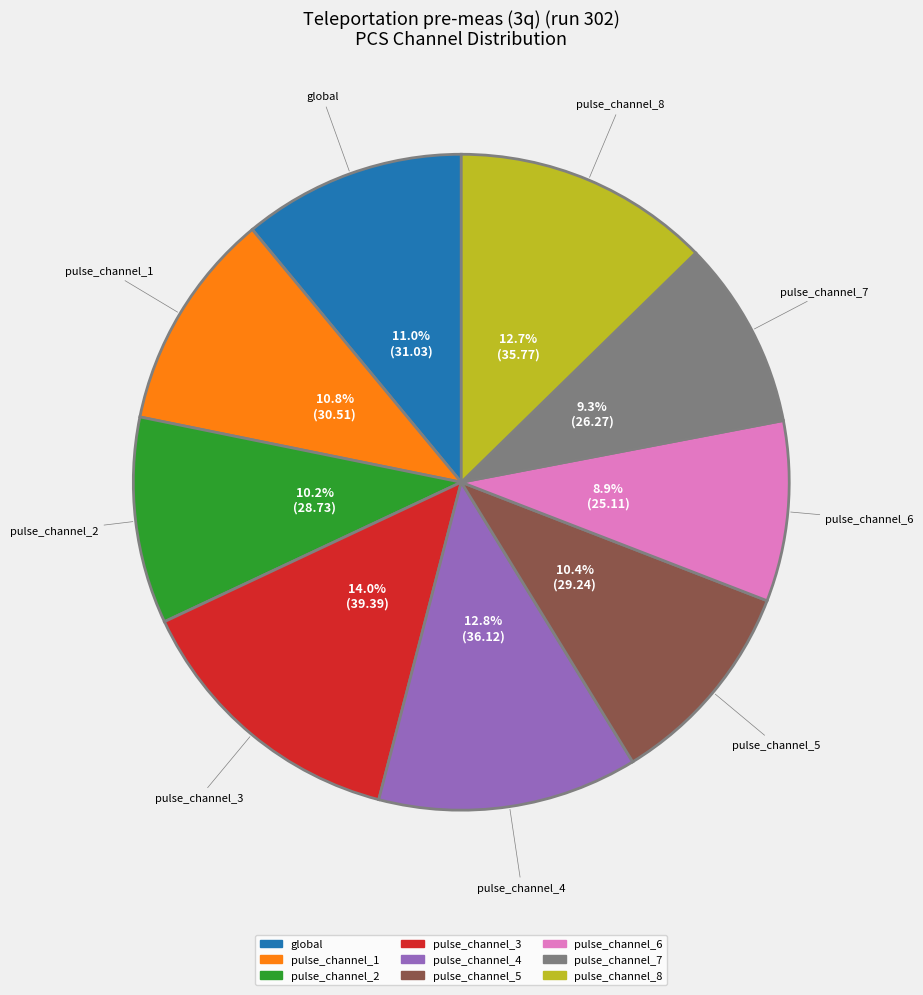

To the nearest percent, what percentage of the pie is pulse_channel_8?

13%